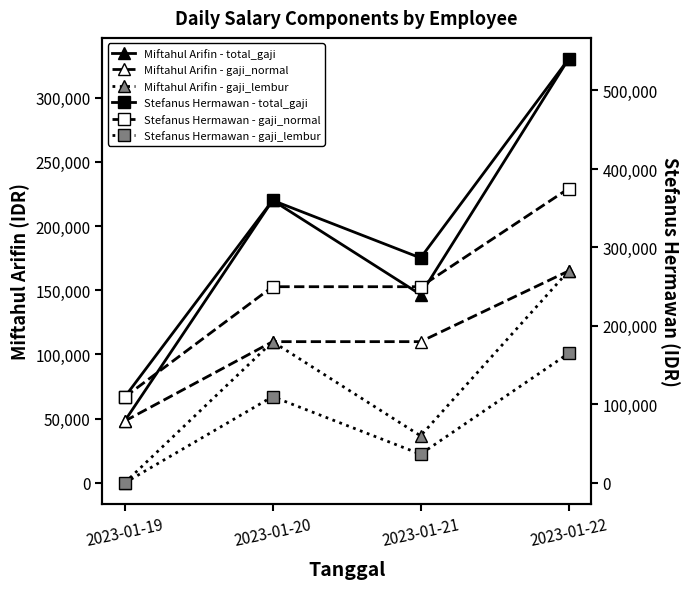

How many distinct data groups are displayed?

6